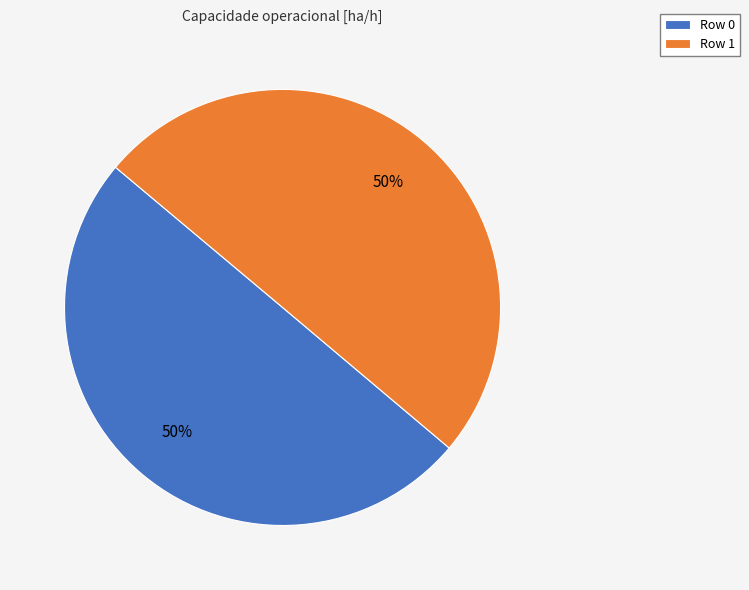

To the nearest percent, what is the combined percentage of Row 1 and Row 0?

100%